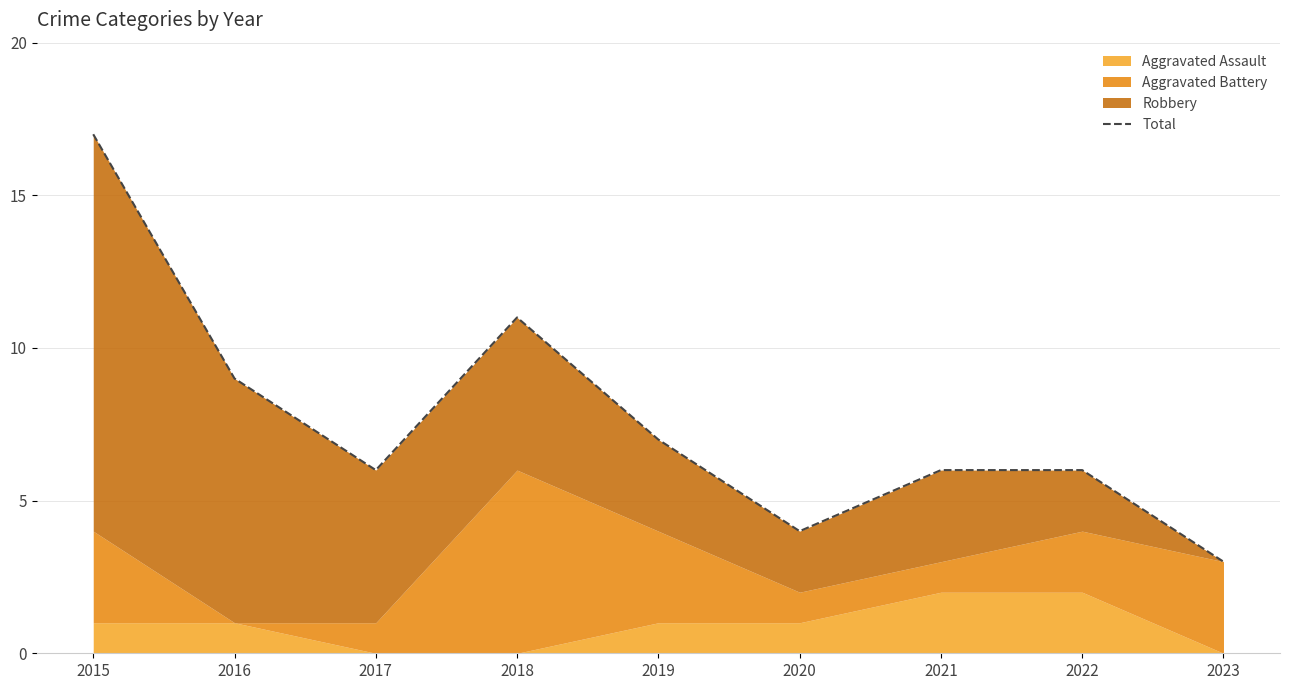

List the labels in order of value, largest first.

2015, 2018, 2016, 2019, 2017, 2021, 2022, 2020, 2023